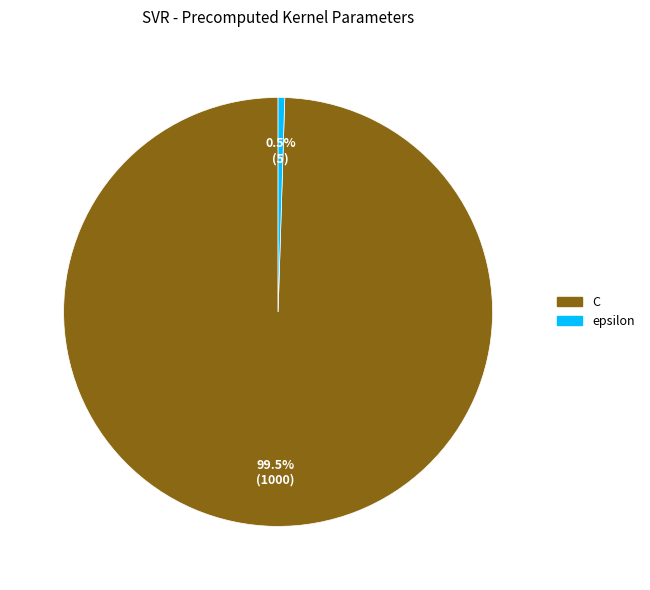

To the nearest percent, what is the average slice percentage?

50%